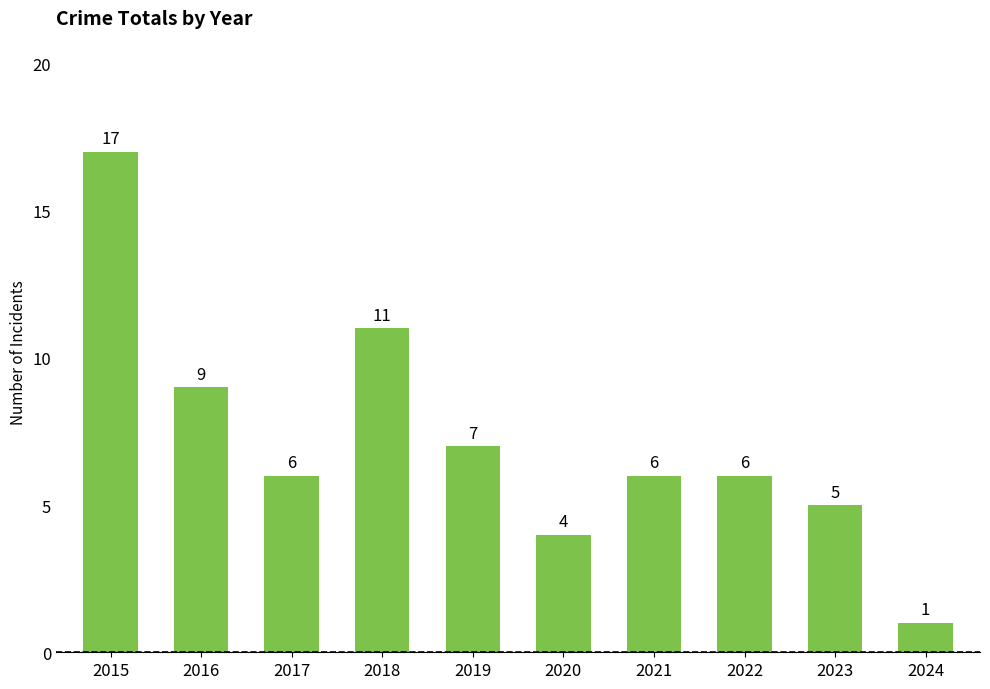

What is the difference between the values at 2019 and 2017?

1